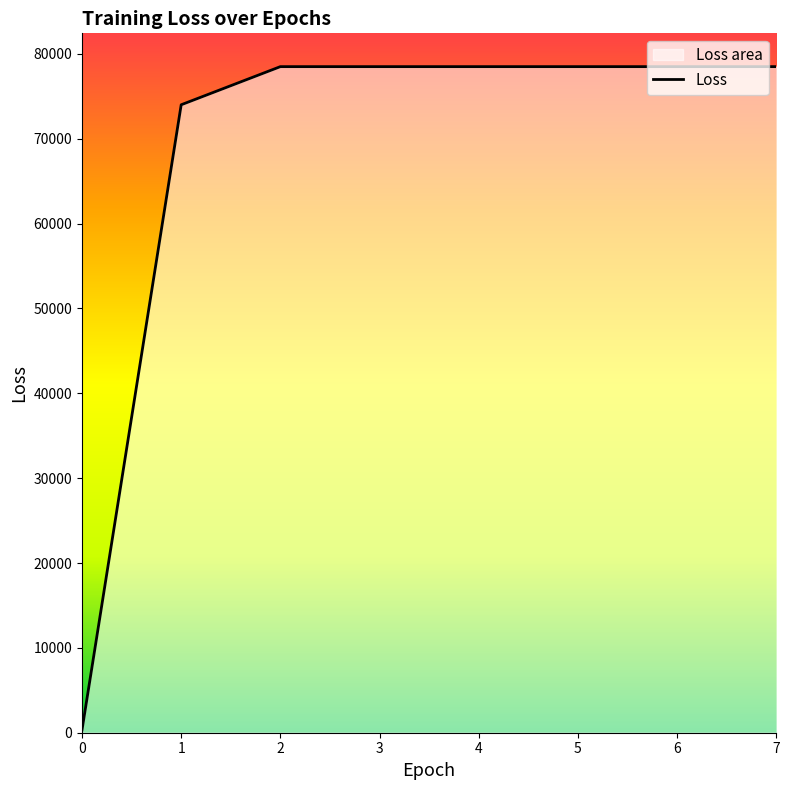

What is the average value?

68168.3